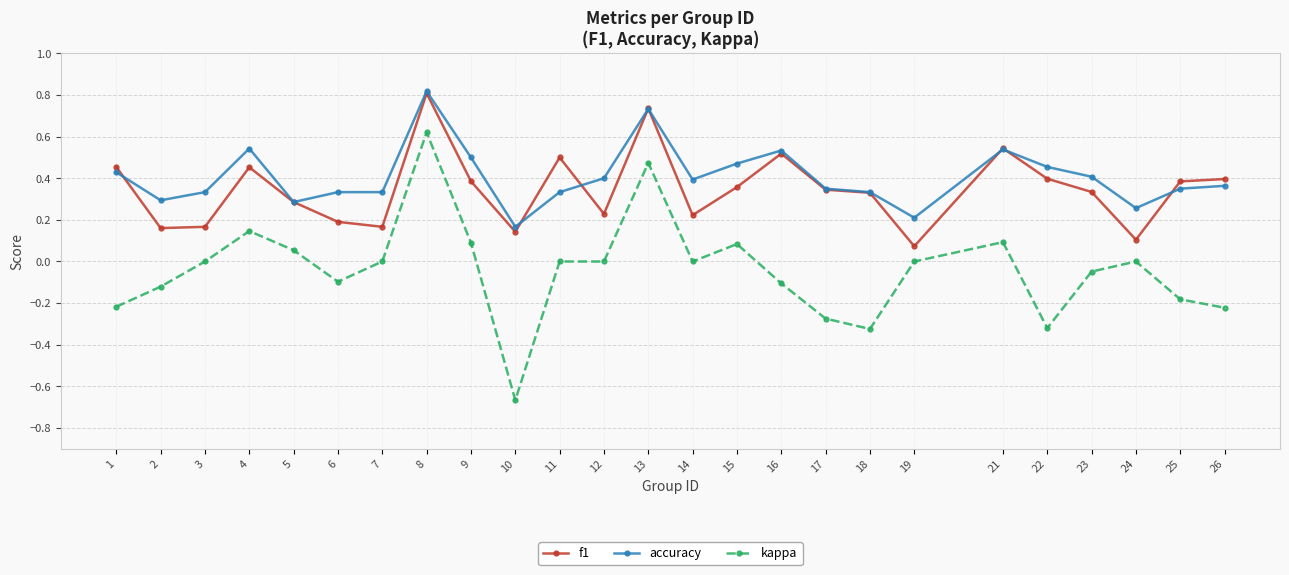

What are all the series names shown in the legend?

f1, accuracy, kappa